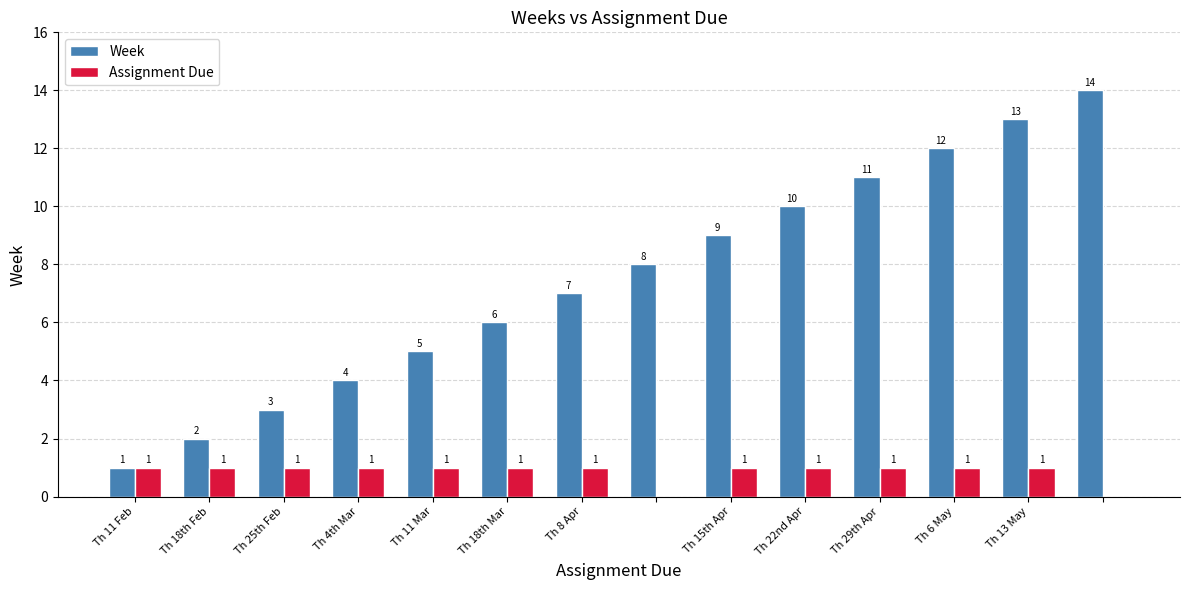

Which series has the largest total across all categories?

Week